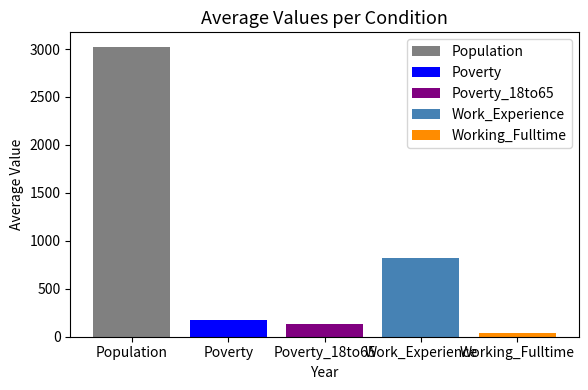

What is the maximum value for Population?

3023.0